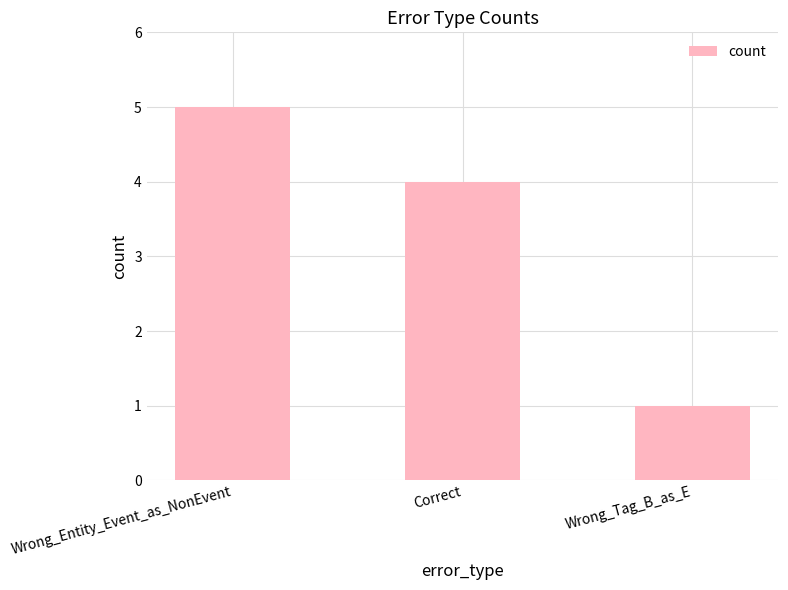

Rank the categories by value from highest to lowest.

Wrong_Entity_Event_as_NonEvent, Correct, Wrong_Tag_B_as_E